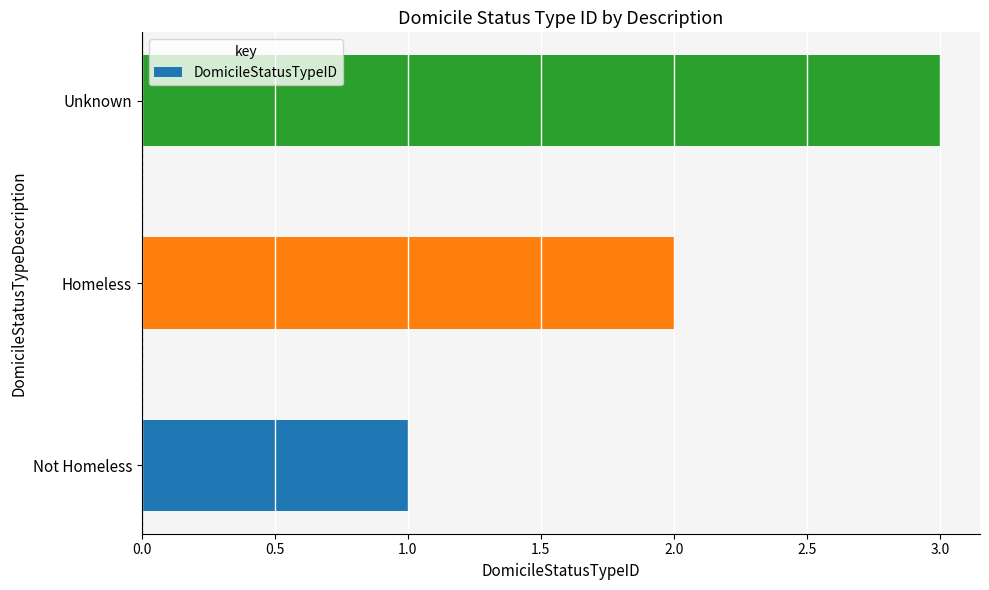

What is the greatest value displayed?

3